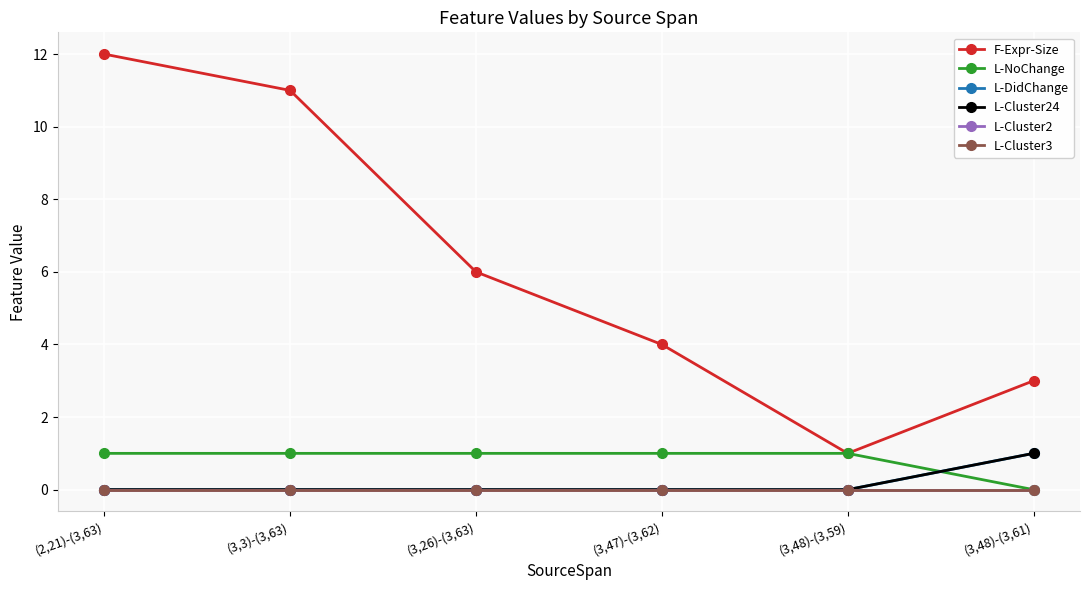

At how many categories does at least one series exceed 7?

2